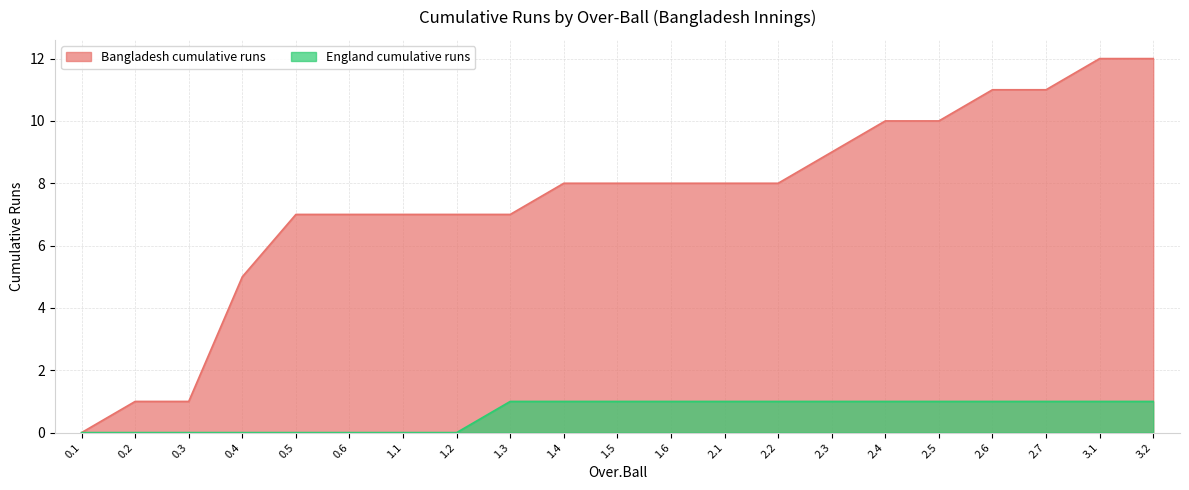

True or false: England cumulative runs and Bangladesh cumulative runs cross at least once.

False